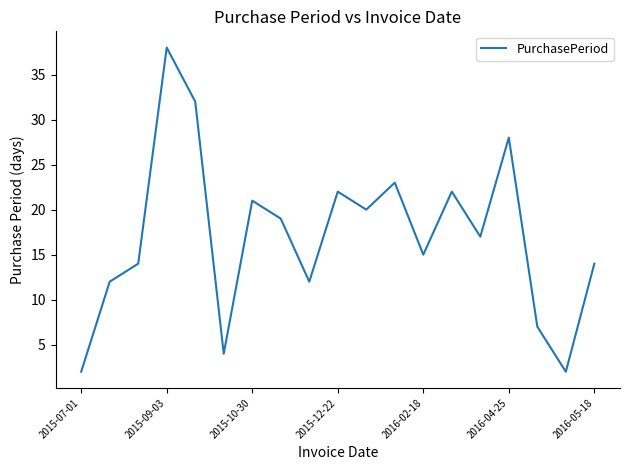

Reading right to left, what are all the values shown in this chart?

14	2	7	28	17	22	15	23	20	22	12	19	21	4	32	38	14	12	2